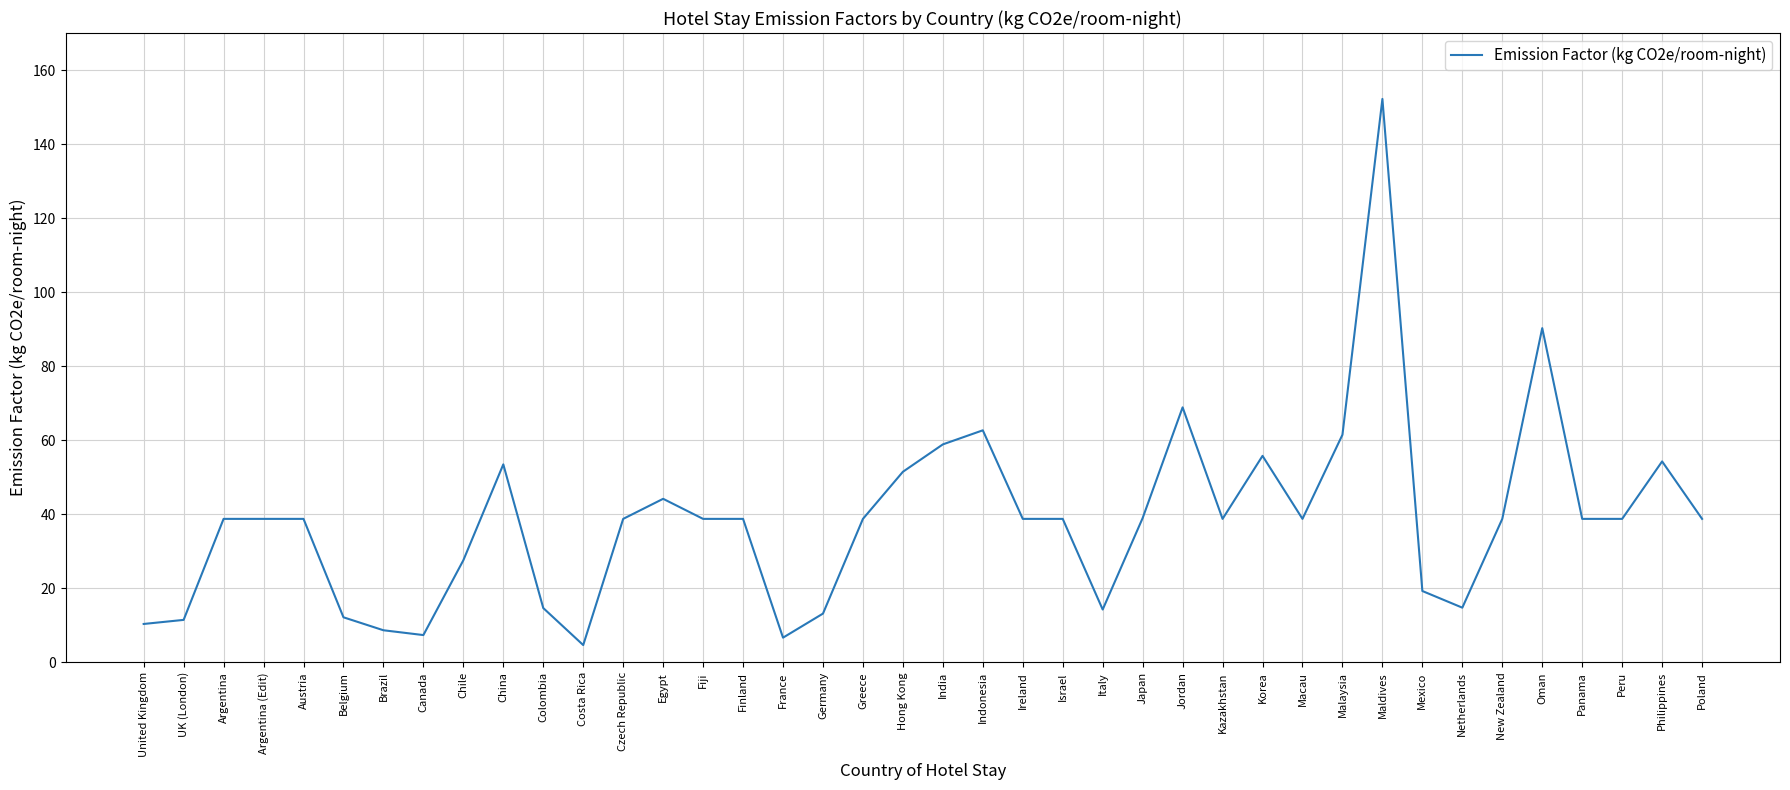

The chart shows a value of 51.3 at Argentina (Edit). True or false?

False